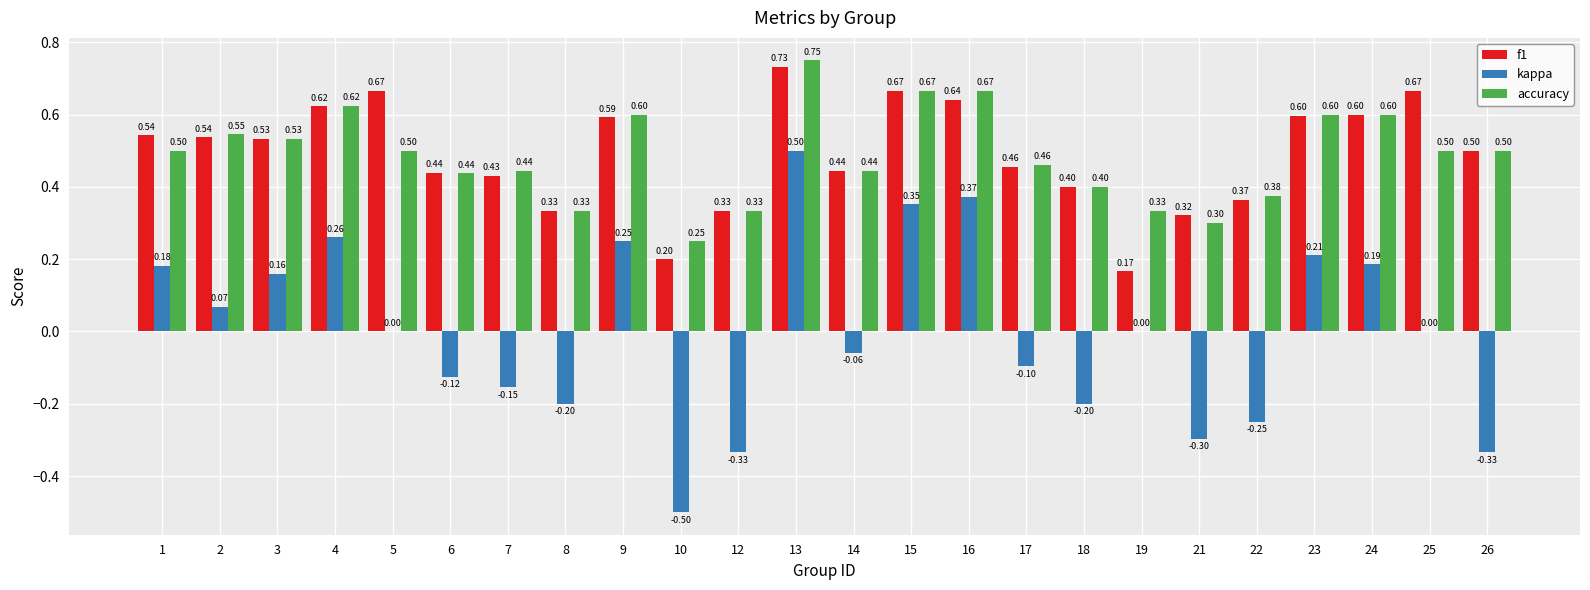

Is it true that accuracy equals 0.2 at 6?

False